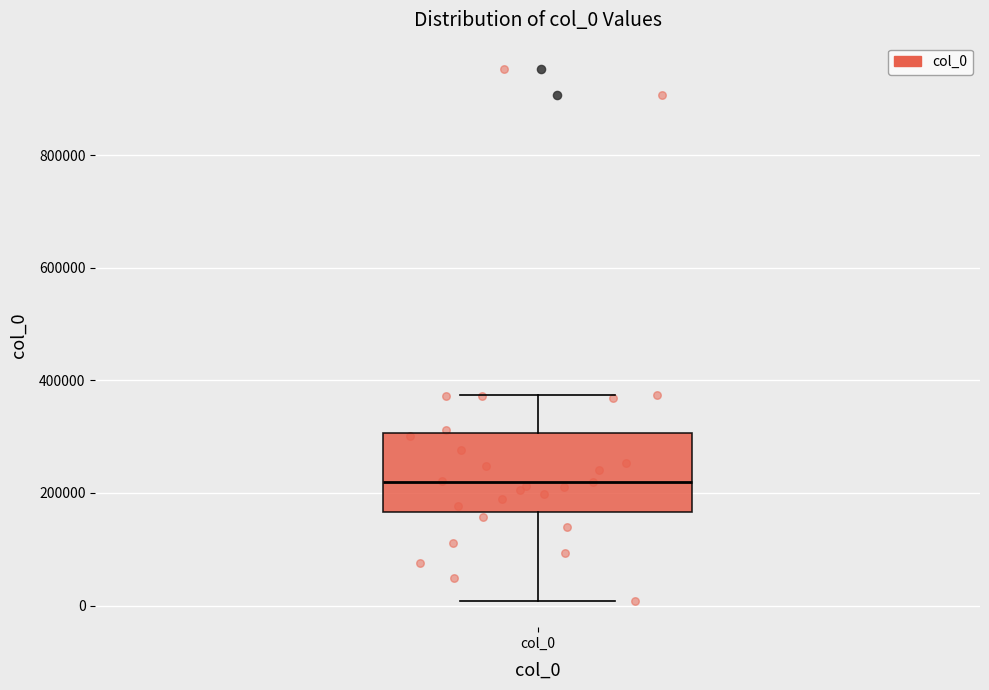

Where is the upper edge of the box for col_0 on the y-axis? The values are not printed on the chart, so give them approximately, as read against the axis.

300000